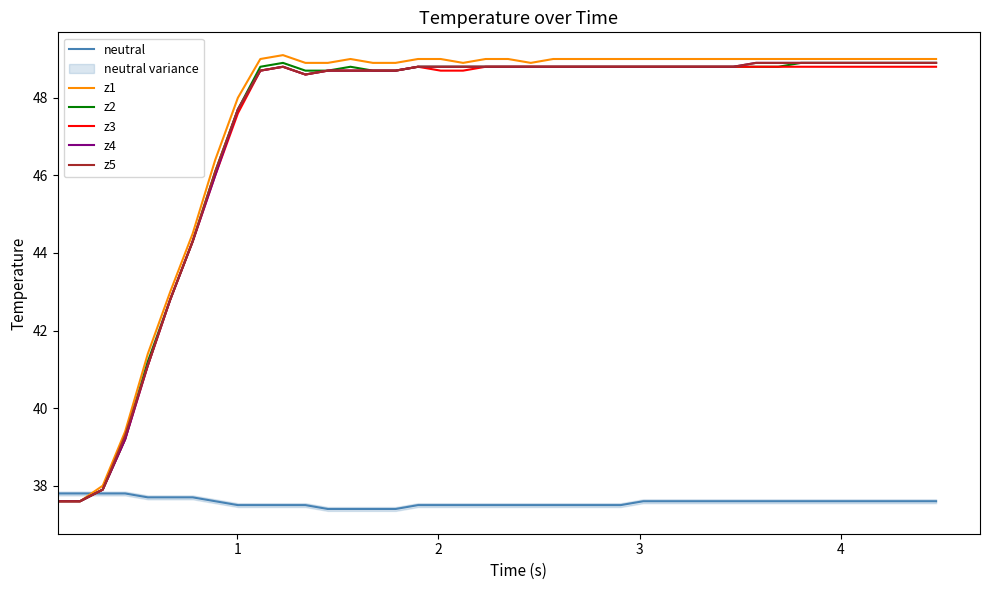

In z3, how many points are higher than both neighbors (excluding endpoints)?

2